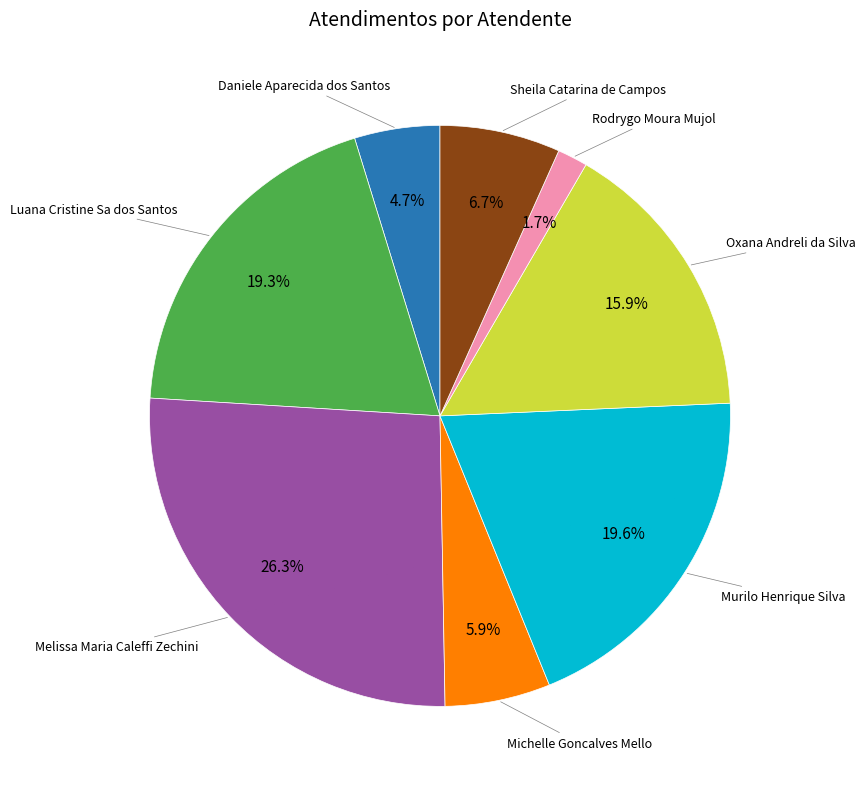

How many segments does this pie chart have?

8